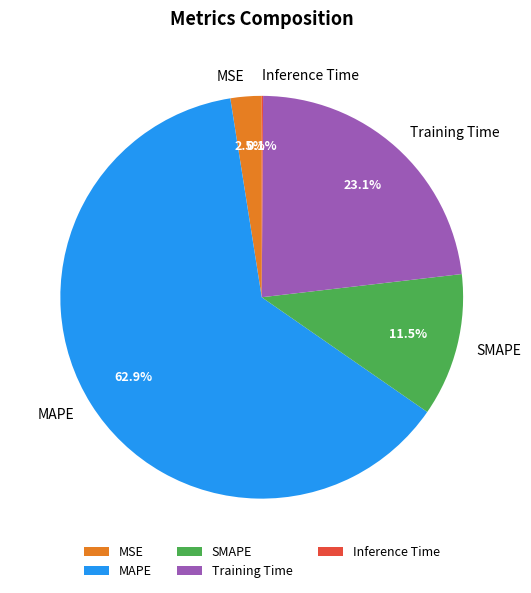

Is there a majority slice in this chart?

Yes